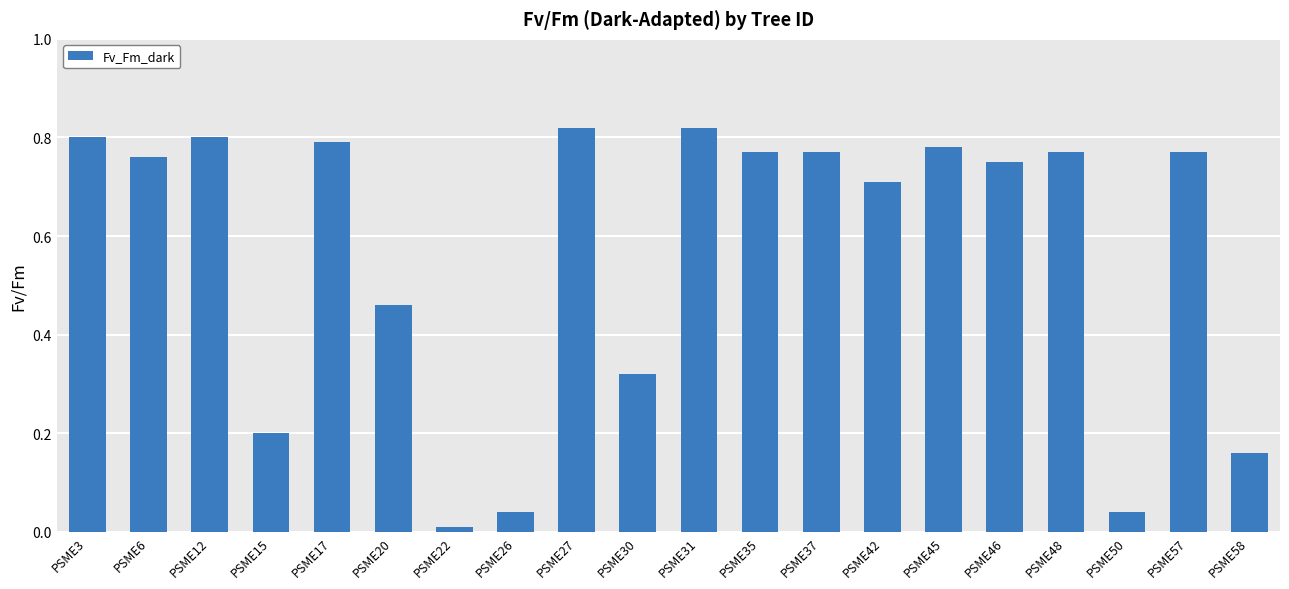

Does the chart contain any negative values?

No